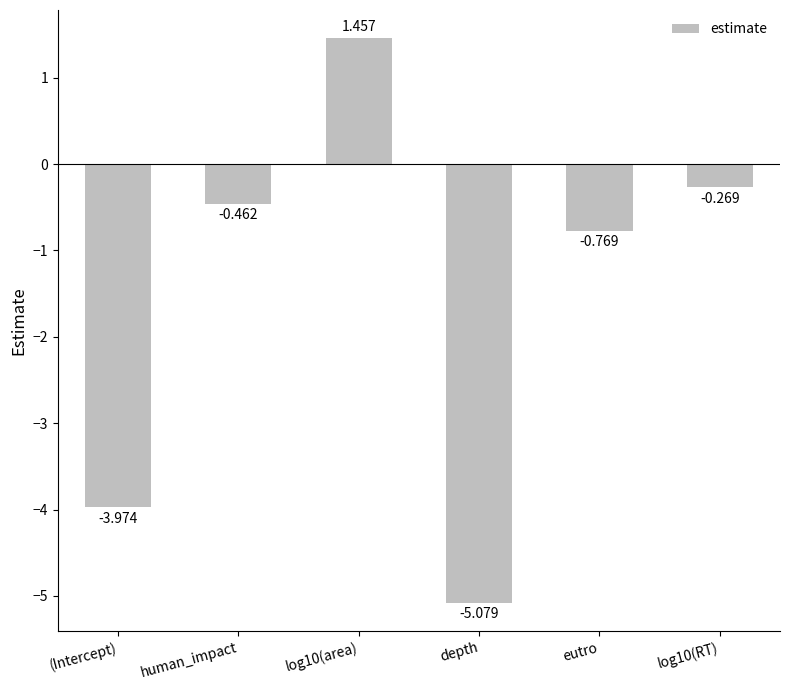

What is the average value?

-1.5